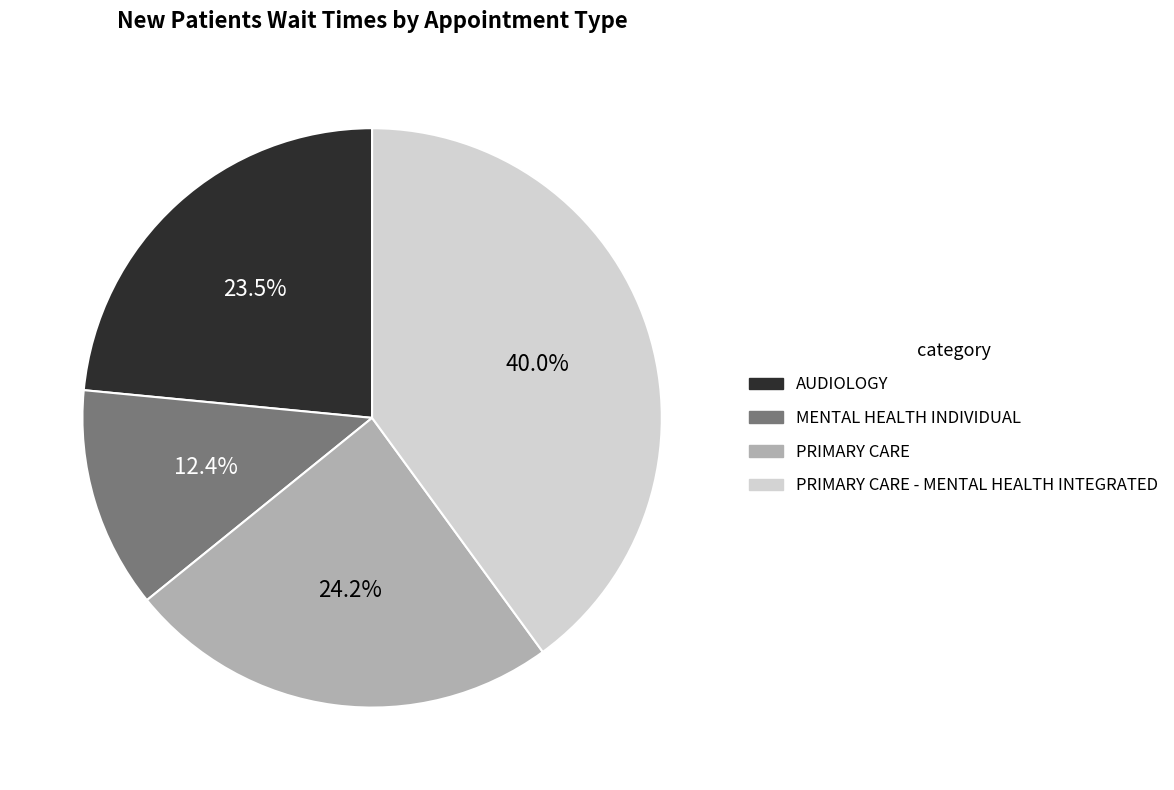

To the nearest percent, what is the average slice percentage?

25%